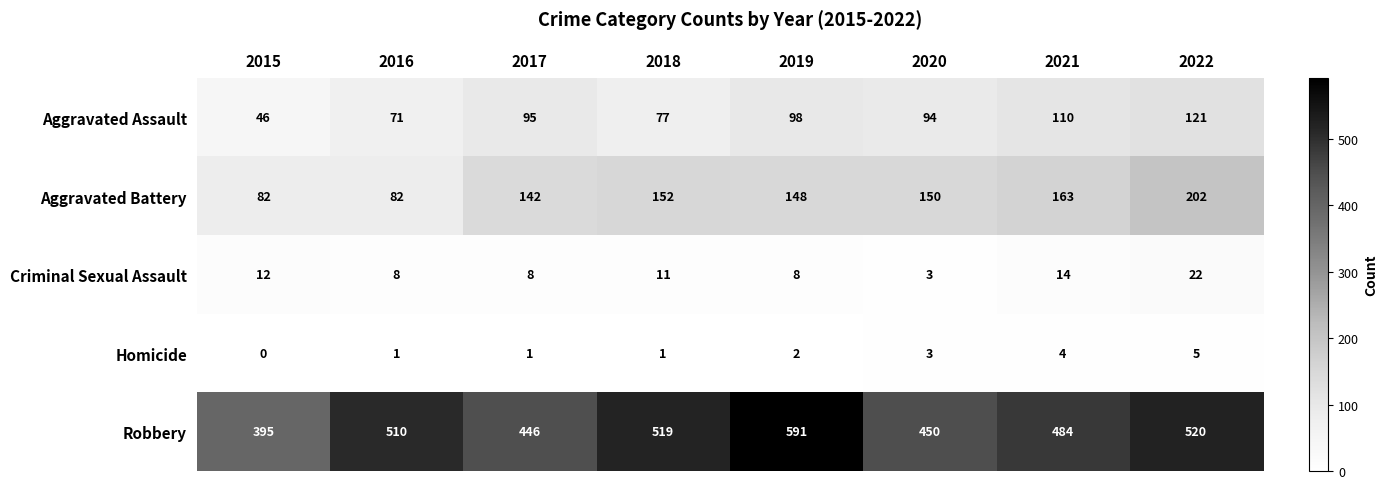

At which category is the sum across all series the highest?

2022